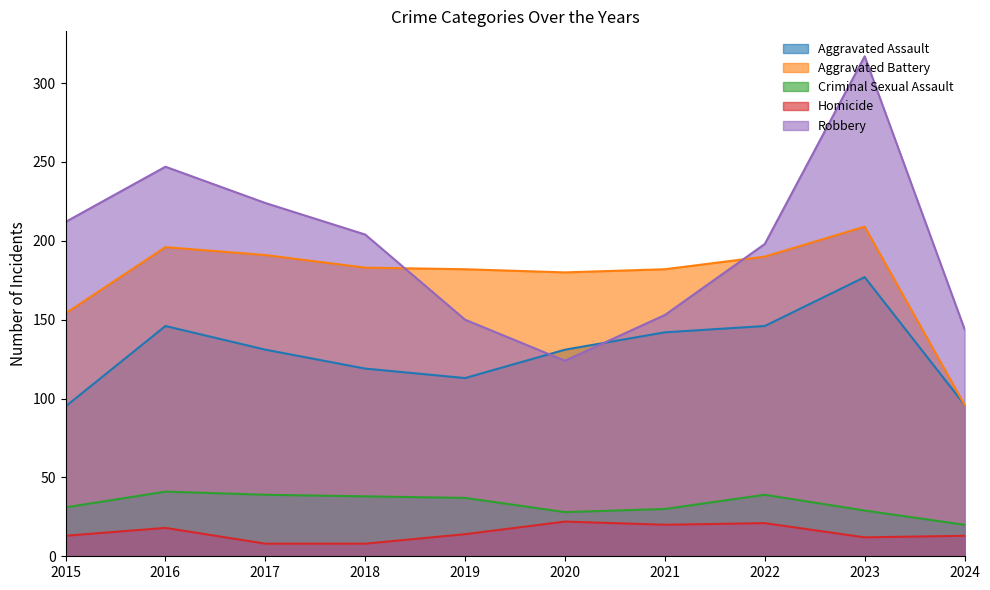

In Homicide, how many points are lower than both neighbors (excluding endpoints)?

2